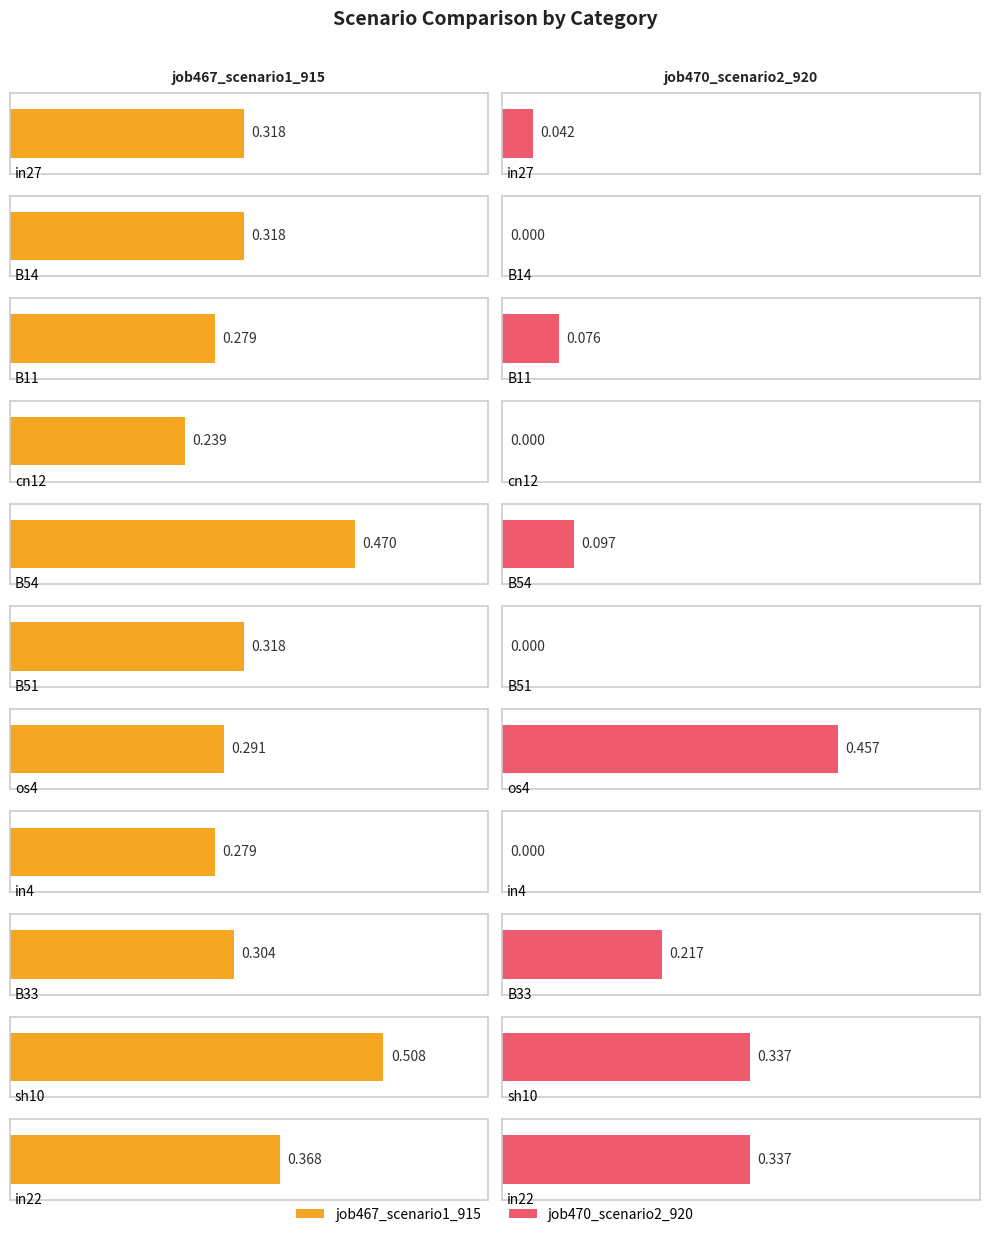

At which label is job470_scenario2_920 closest to 0?

B14